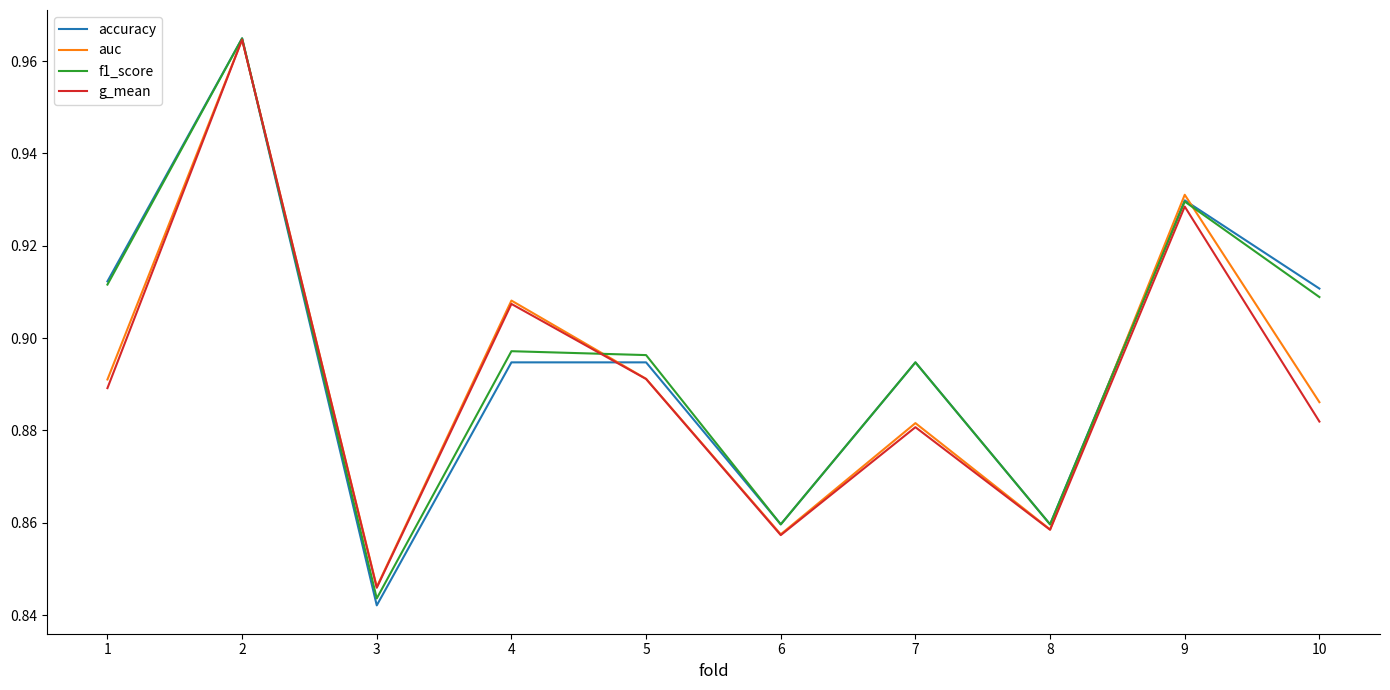

Where is auc nearest to the value 0?

3